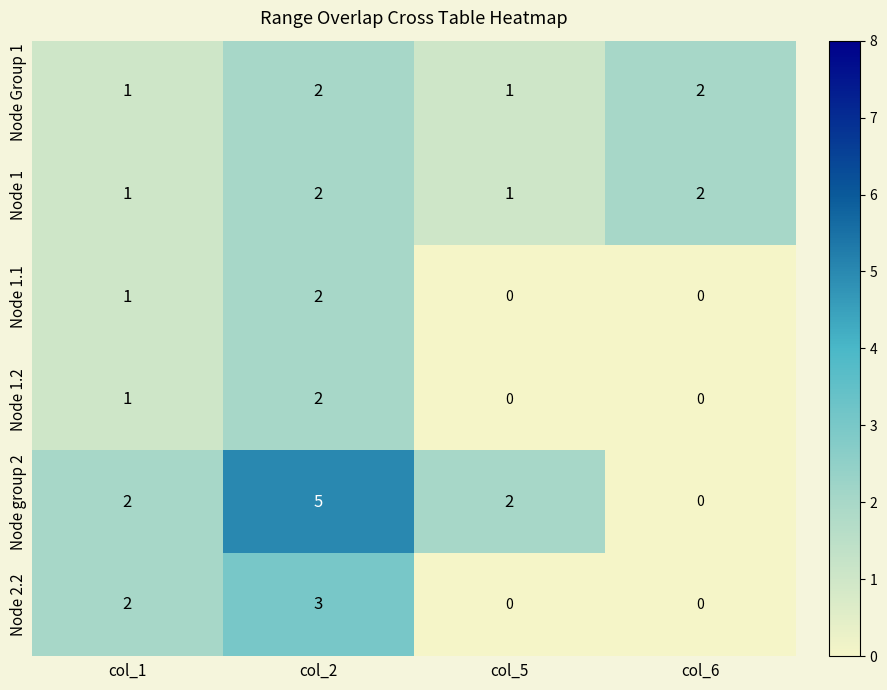

The Node group 2 series shows -2 at col_6. True or false?

False